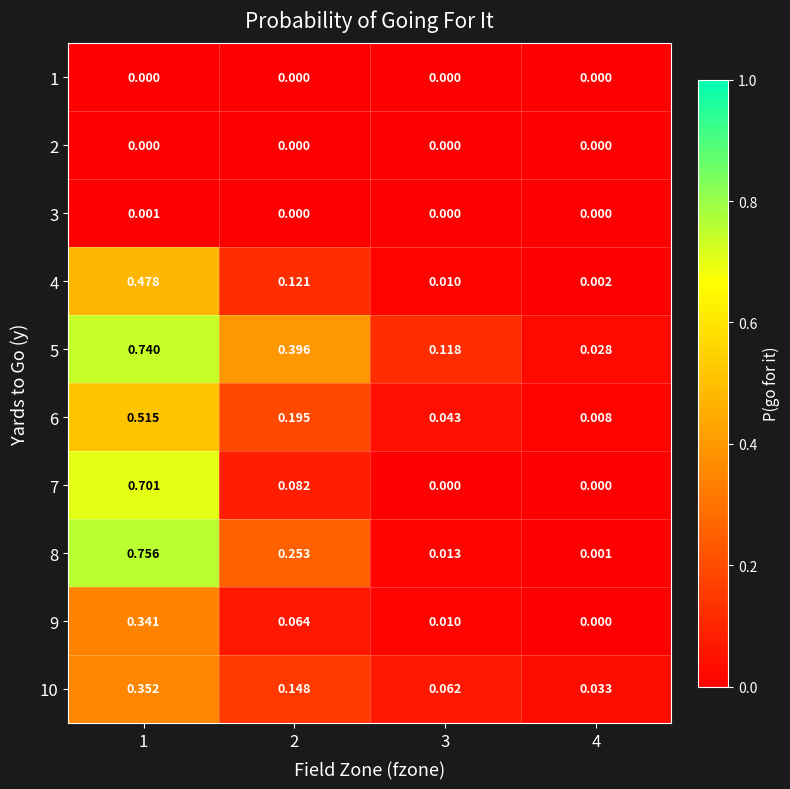

At how many categories does at least one series exceed 0?

4